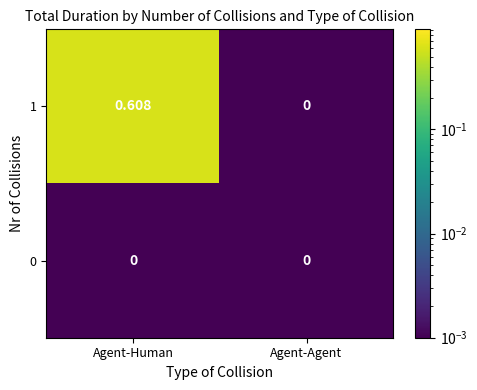

Which category has the highest value across all series?

Agent-Human